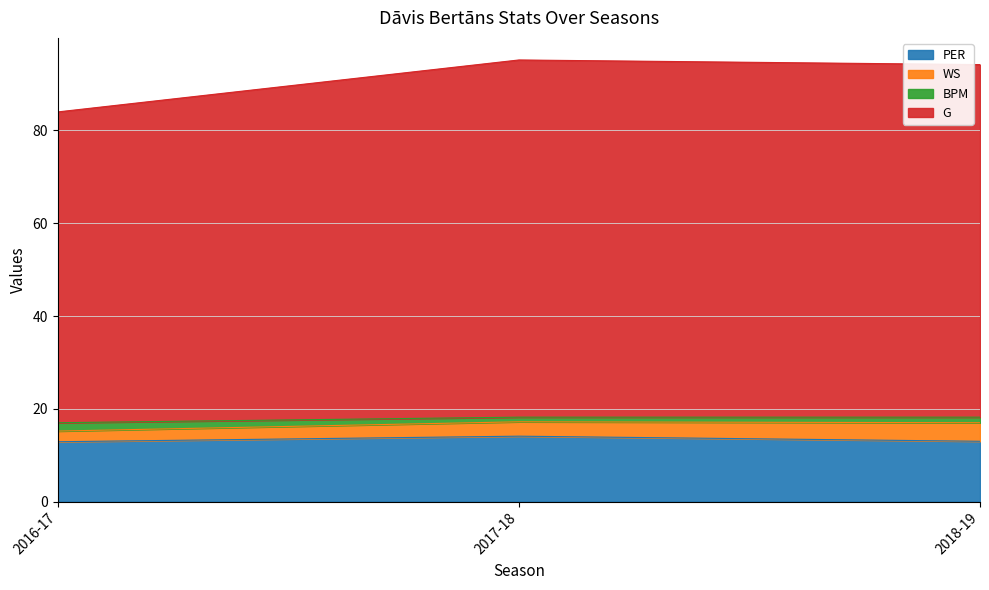

At which label does PER reach its peak?

2017-18